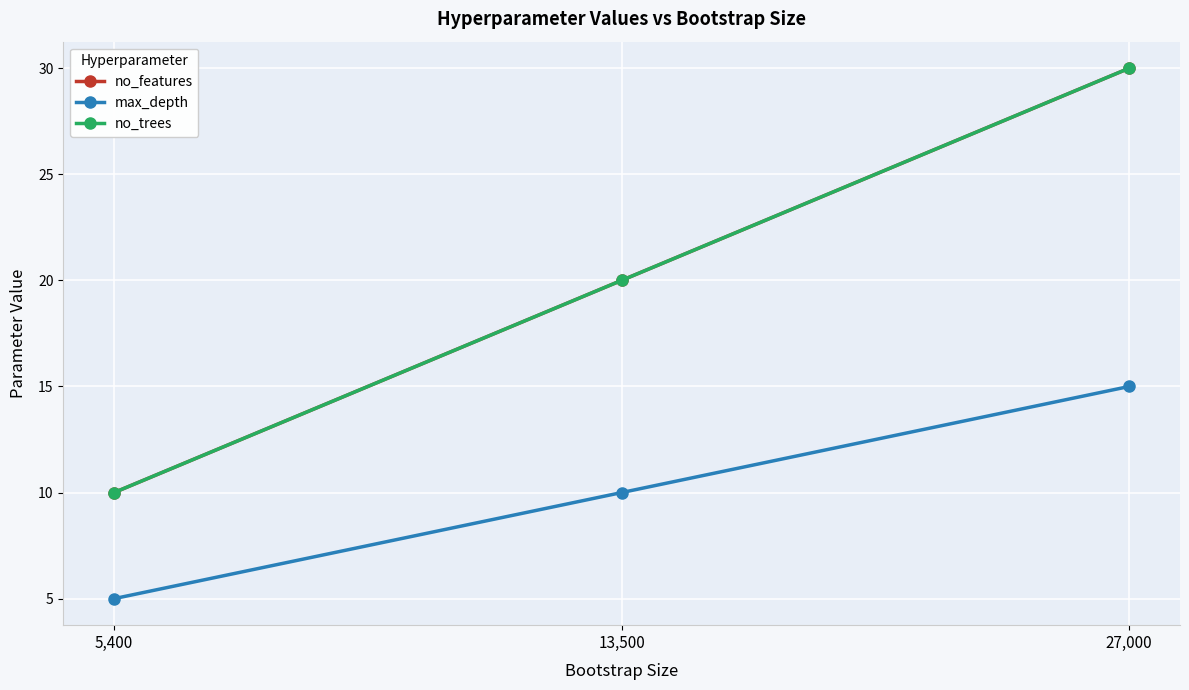

What is the average value of the no_trees series?

20